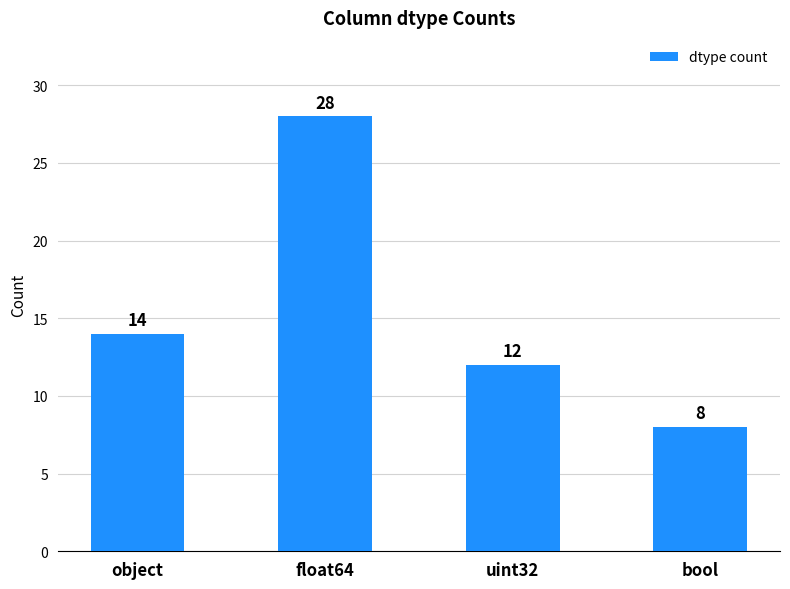

The chart shows a value of 40 at float64. True or false?

False